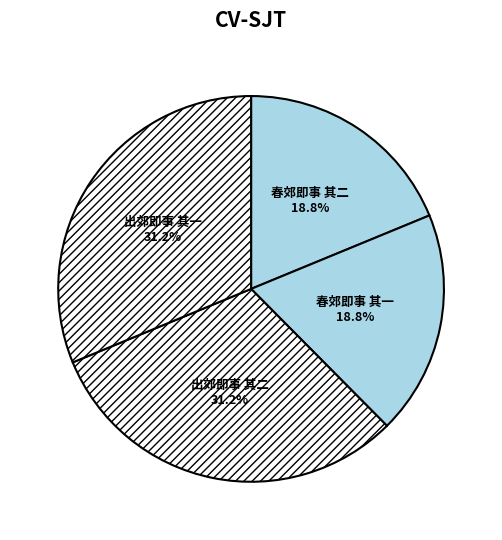

What percentage is NOT represented by 春郊即事 其一?

81.2%